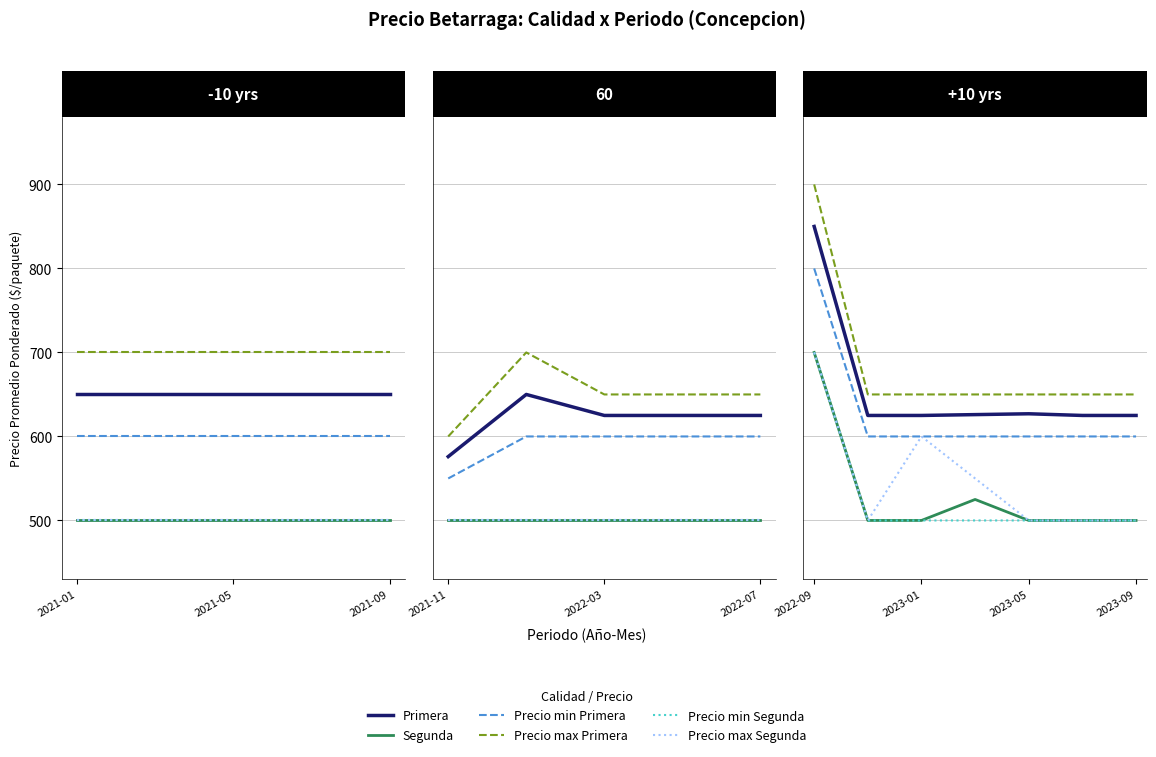

Count the number of data series in this chart.

6